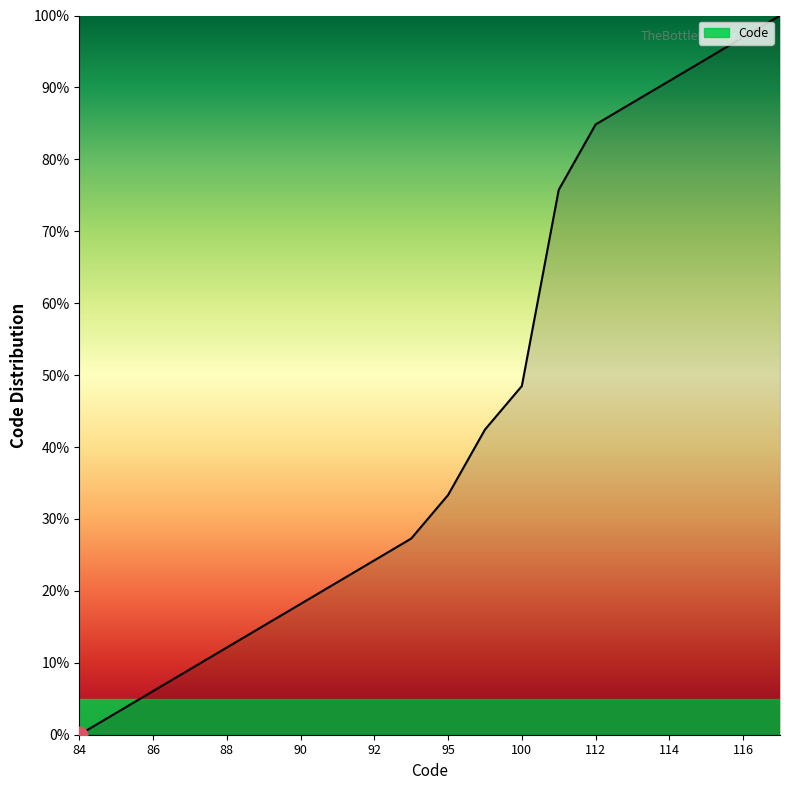

How many lines are shown in the chart?

1